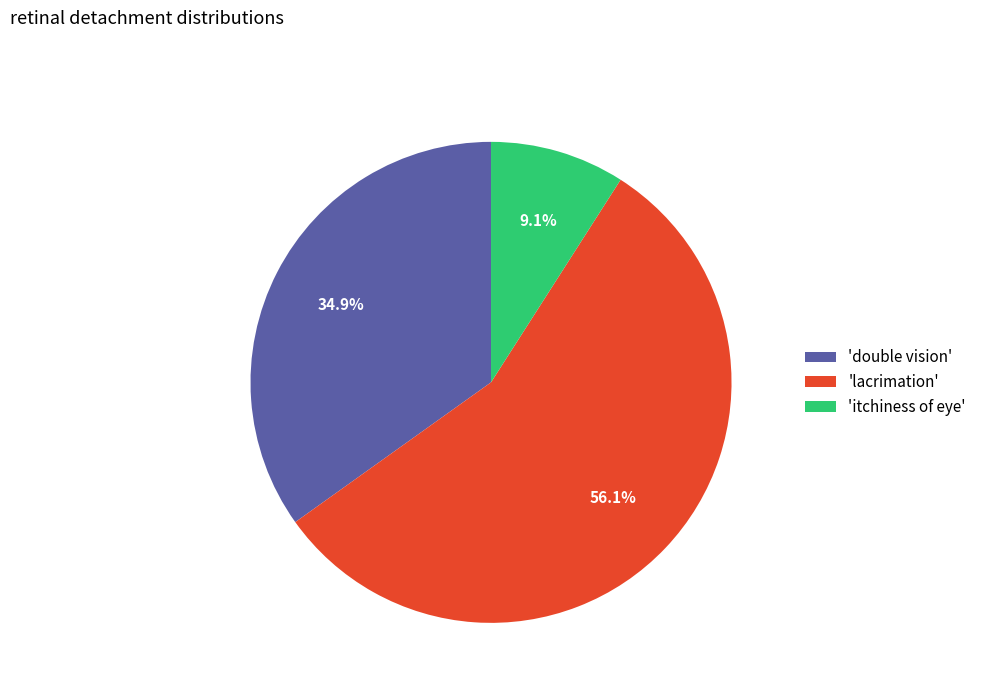

Does any single category account for the majority?

Yes